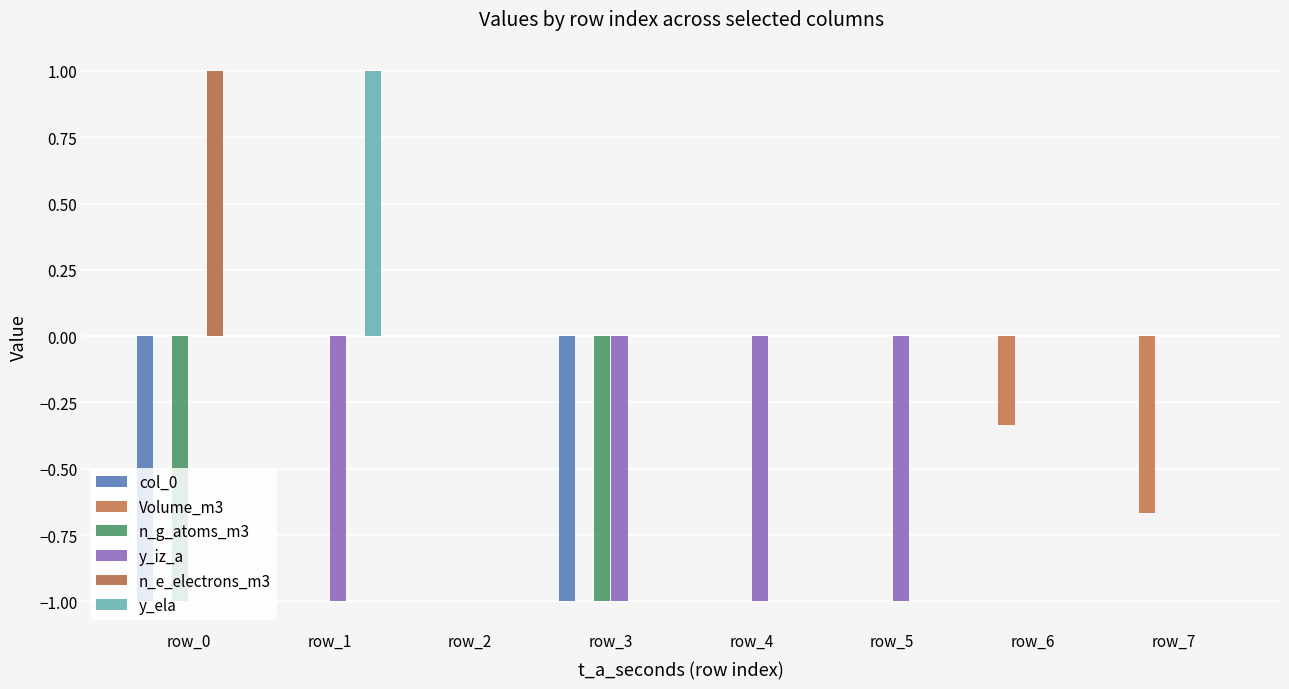

Between row_0 and row_3, which is larger?

row_0